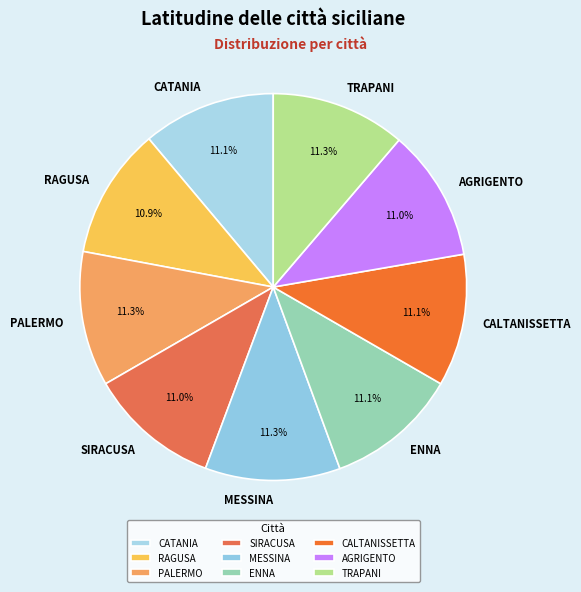

What percentage is the TRAPANI slice, to the nearest percent?

11%